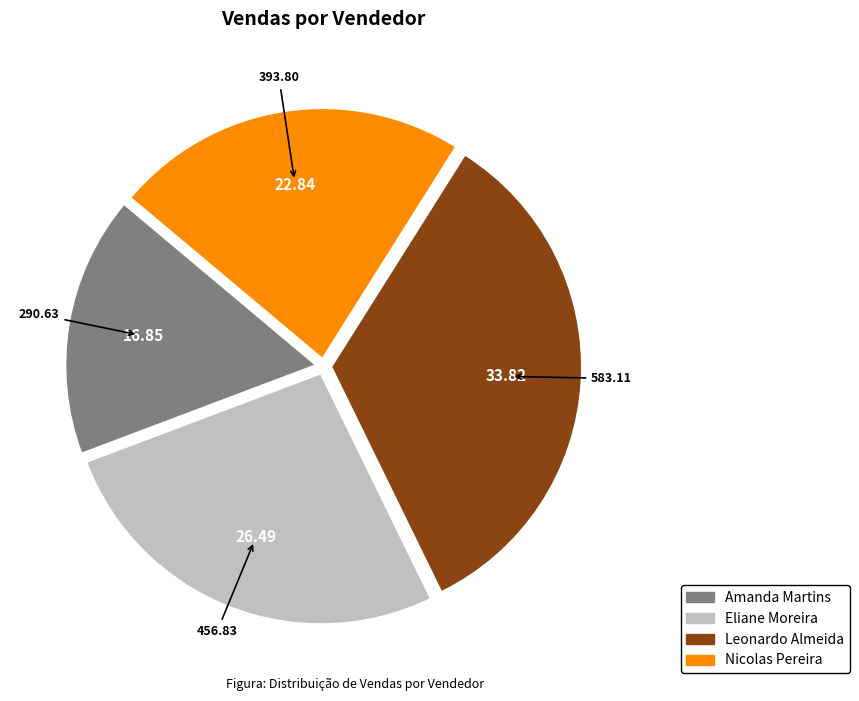

How many segments does this pie chart have?

4